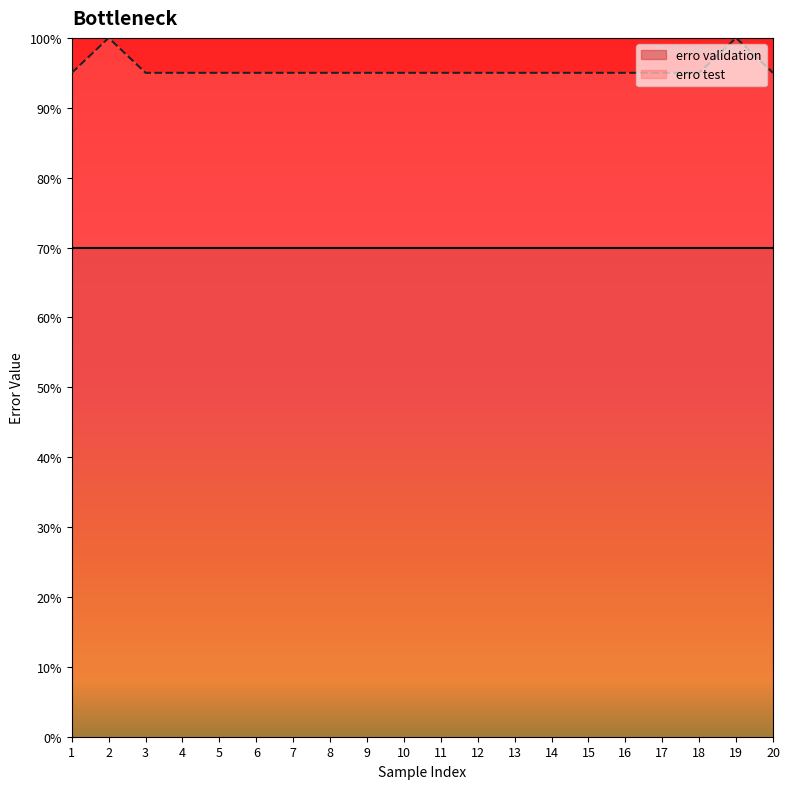

True or false: the data shows 0.5 at 16.

False